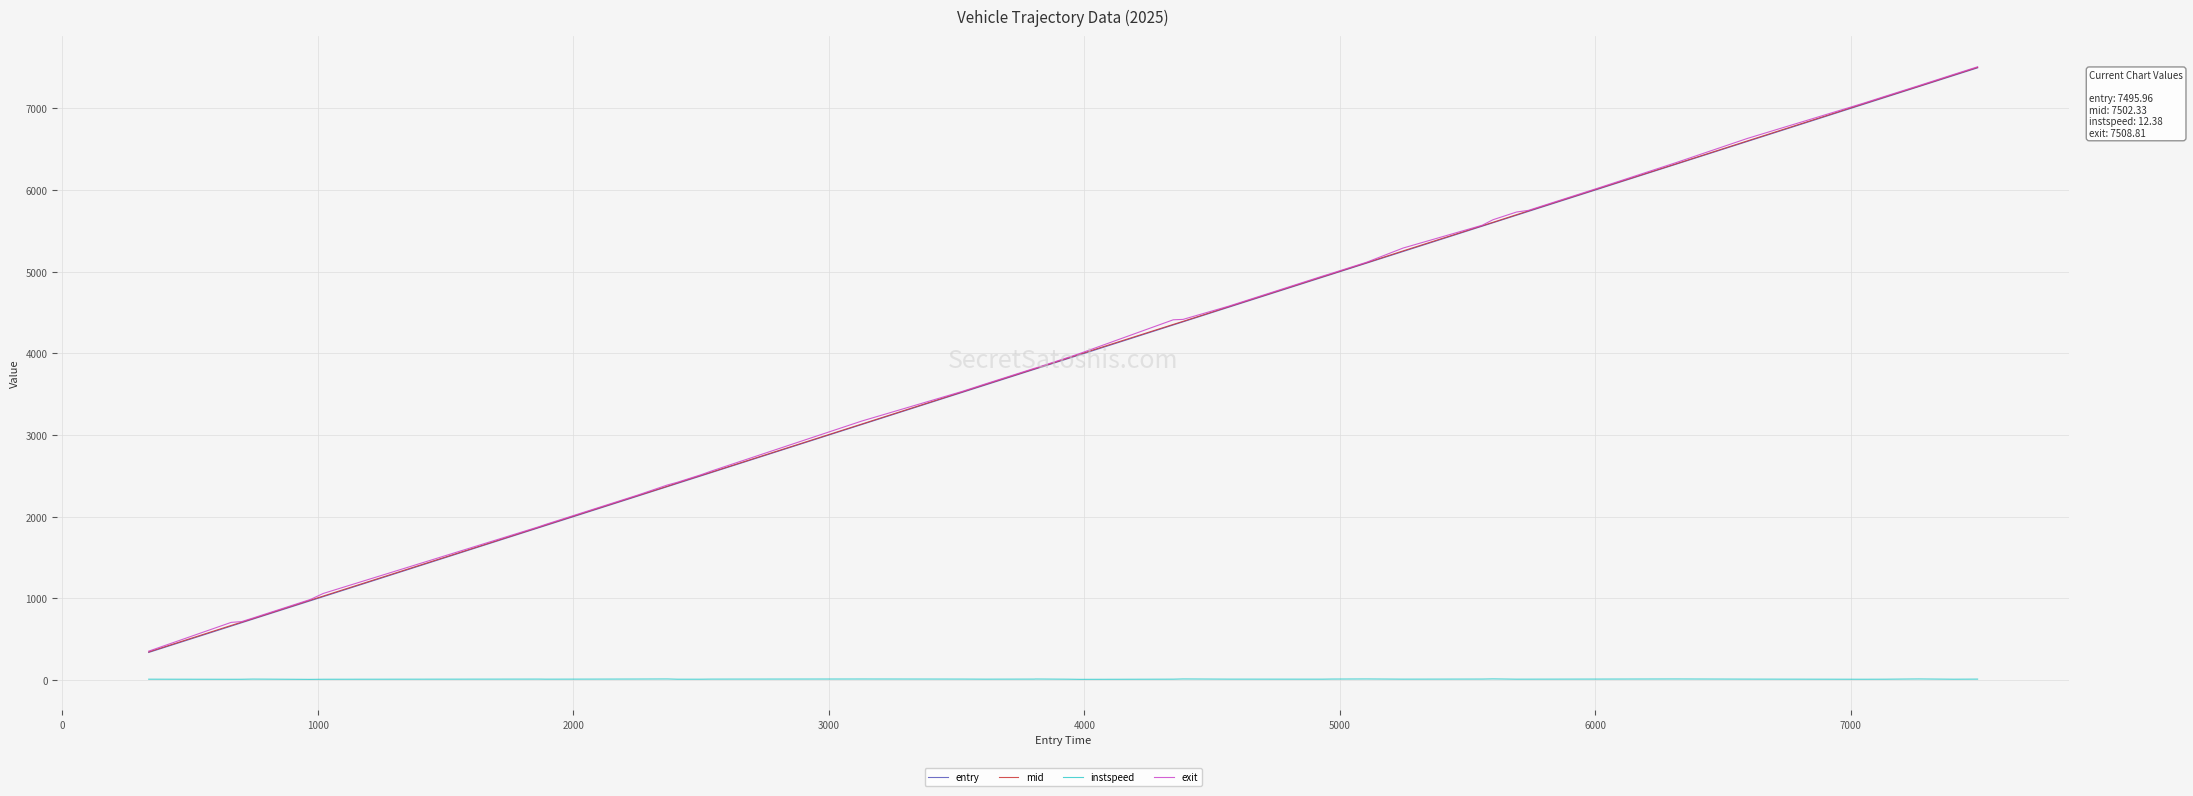

What is the lowest value of the entry series?

339.0